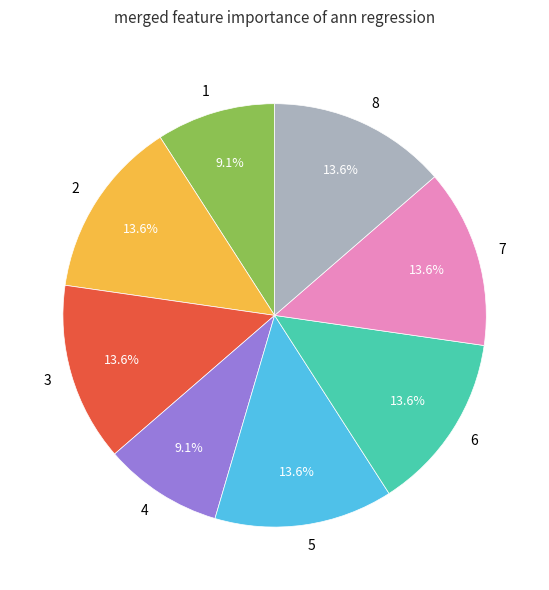

What is the ratio of the value at 2 to the value at 3?

1.0